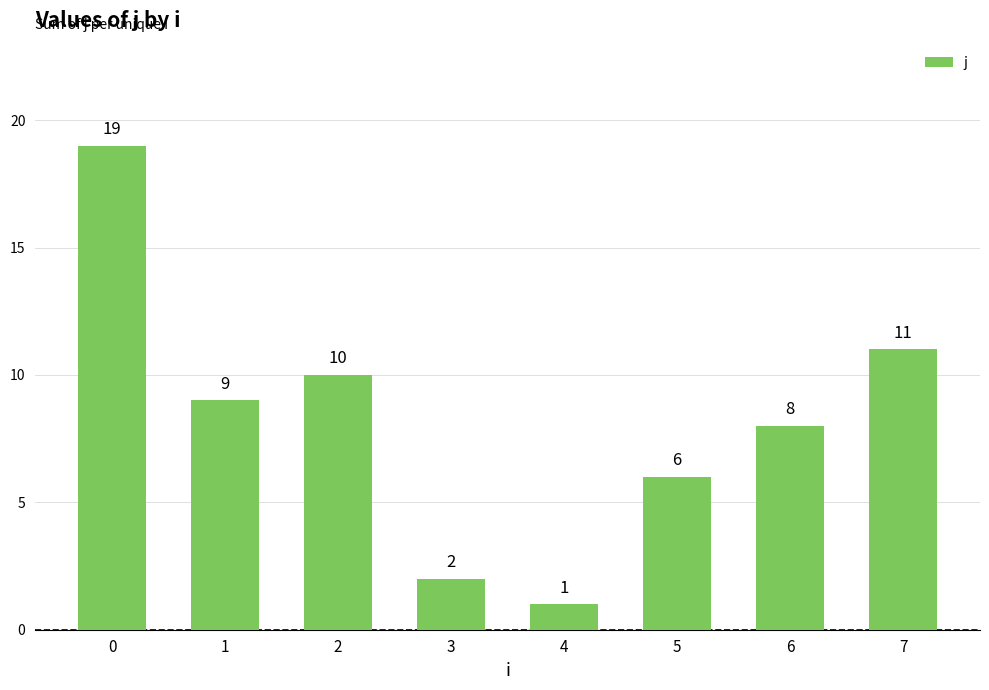

Reading right to left, transcribe all the data shown in this chart.

7=11	6=8	5=6	4=1	3=2	2=10	1=9	0=19